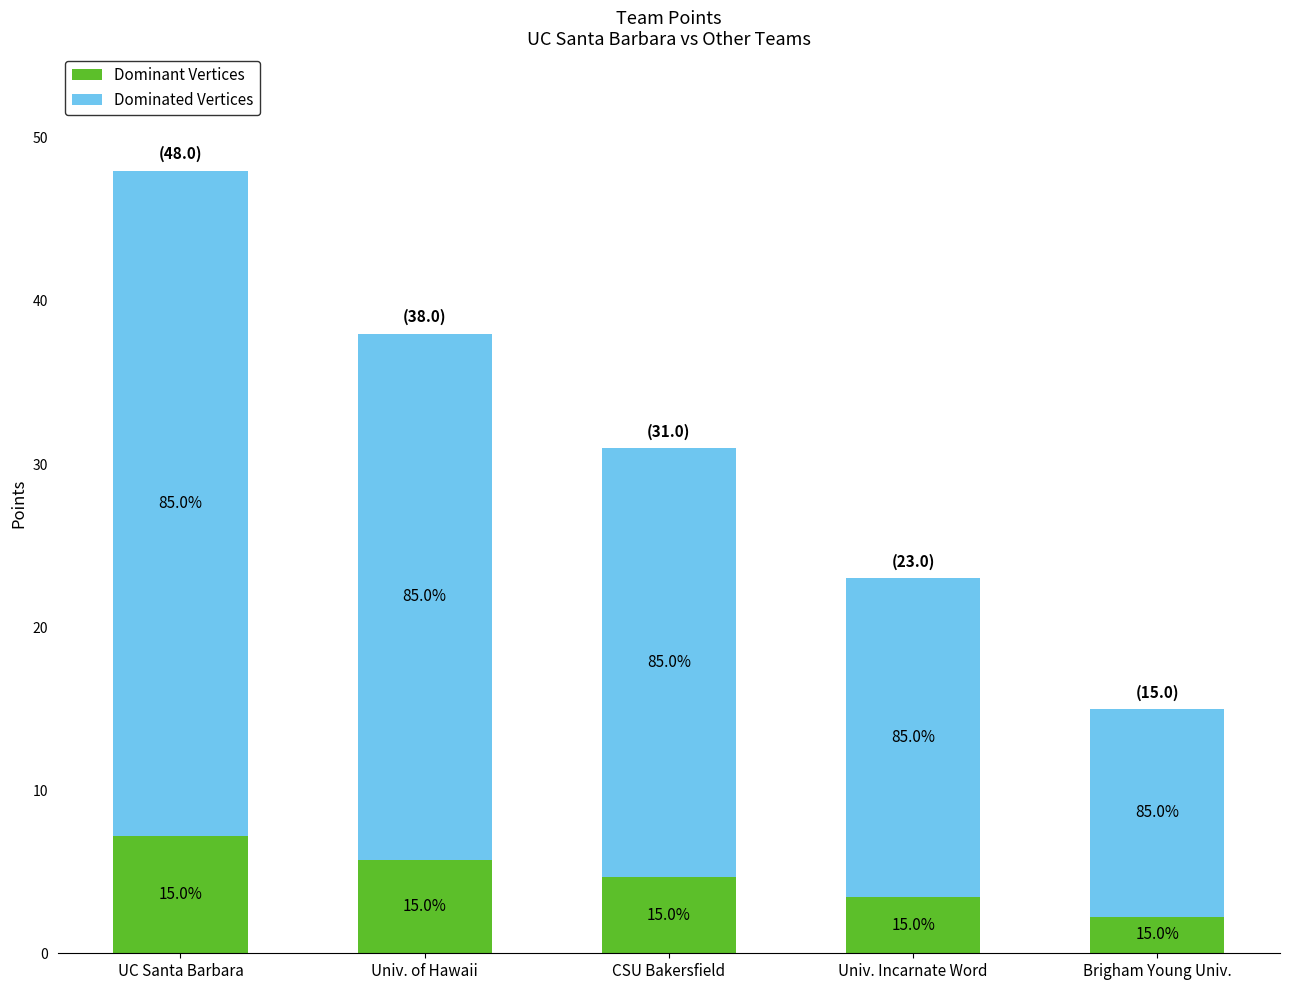

At which category is the sum across all series the highest?

UC Santa Barbara